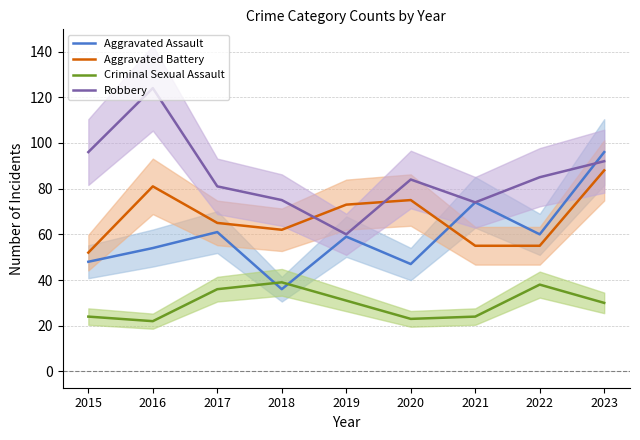

Reading left to right, transcribe all the data shown in this chart.

Aggravated Assault: 48	54	61	36	59	47	74	60	96
Aggravated Battery: 52	81	65	62	73	75	55	55	88
Criminal Sexual Assault: 24	22	36	39	31	23	24	38	30
Robbery: 96	124	81	75	60	84	74	85	92